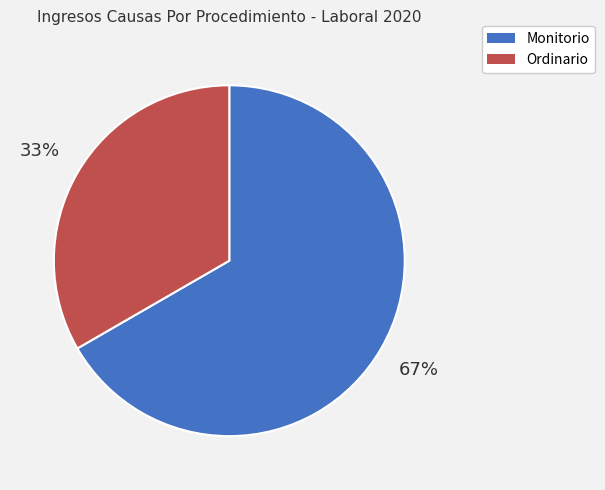

Which category has the biggest portion of the pie?

Monitorio